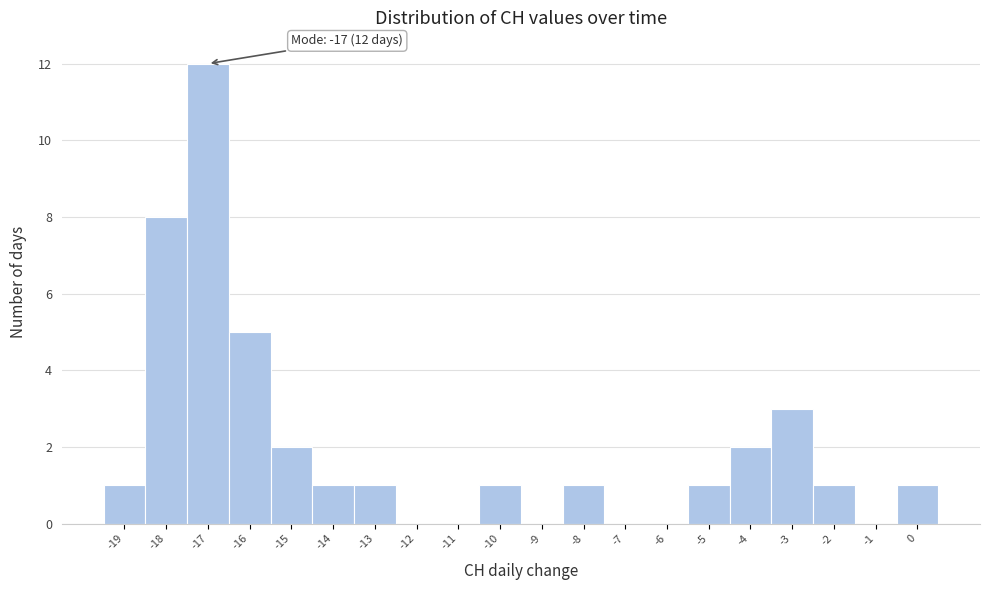

Over which range of the x-axis is the bar tallest?

-17.5 to -16.5